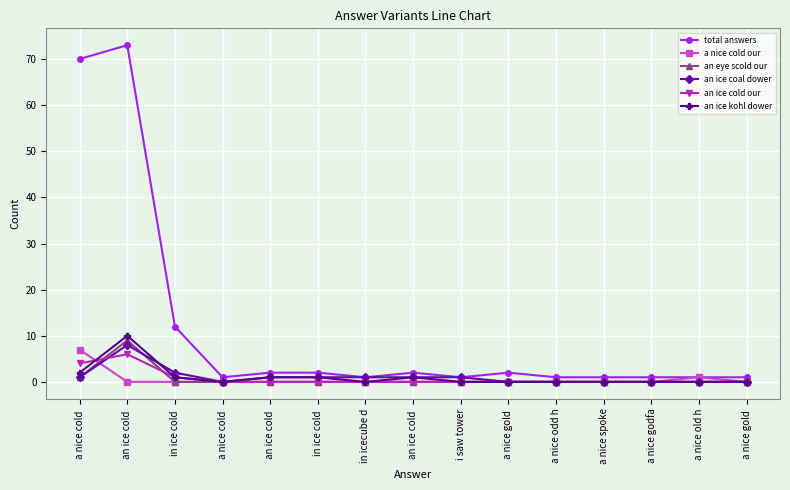

Reading left to right, extract all data points from this chart.

total answers: a nice cold =70	an ice cold =73	in ice cold =12	a nice cold =1	an ice cold =2	in ice cold =2	in icecube d=1	an ice cold =2	i saw tower=1	a nice gold =2	a nice odd h=1	a nice spoke=1	a nice godfa=1	a nice old h=1	a nice gold =1
a nice cold our: a nice cold =7	an ice cold =0	in ice cold =0	a nice cold =0	an ice cold =0	in ice cold =0	in icecube d=0	an ice cold =0	i saw tower=0	a nice gold =0	a nice odd h=0	a nice spoke=0	a nice godfa=0	a nice old h=1	a nice gold =0
an eye scold our: a nice cold =1	an ice cold =9	in ice cold =0	a nice cold =0	an ice cold =0	in ice cold =0	in icecube d=0	an ice cold =0	i saw tower=0	a nice gold =0	a nice odd h=0	a nice spoke=0	a nice godfa=0	a nice old h=0	a nice gold =0
an ice coal dower: a nice cold =1	an ice cold =8	in ice cold =2	a nice cold =0	an ice cold =1	in ice cold =1	in icecube d=1	an ice cold =1	i saw tower=1	a nice gold =0	a nice odd h=0	a nice spoke=0	a nice godfa=0	a nice old h=0	a nice gold =0
an ice cold our: a nice cold =4	an ice cold =6	in ice cold =1	a nice cold =0	an ice cold =0	in ice cold =0	in icecube d=0	an ice cold =0	i saw tower=0	a nice gold =0	a nice odd h=0	a nice spoke=0	a nice godfa=0	a nice old h=0	a nice gold =0
an ice kohl dower: a nice cold =2	an ice cold =10	in ice cold =1	a nice cold =0	an ice cold =1	in ice cold =1	in icecube d=0	an ice cold =1	i saw tower=0	a nice gold =0	a nice odd h=0	a nice spoke=0	a nice godfa=0	a nice old h=0	a nice gold =0